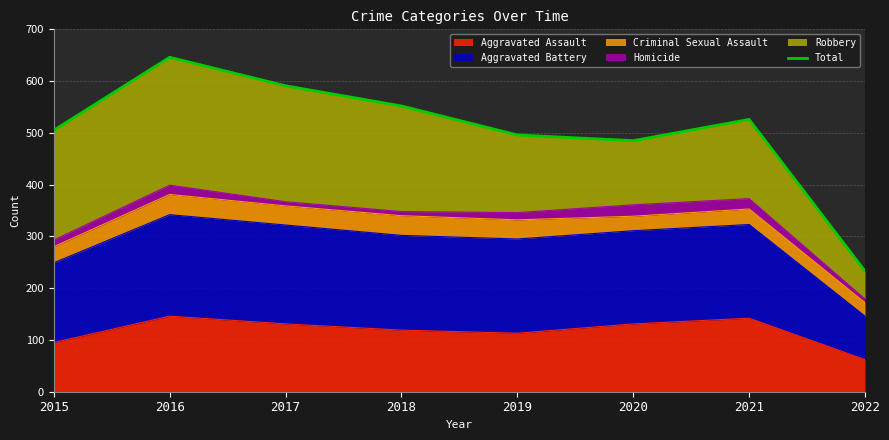

Where is the data nearest to the value 439?

2020